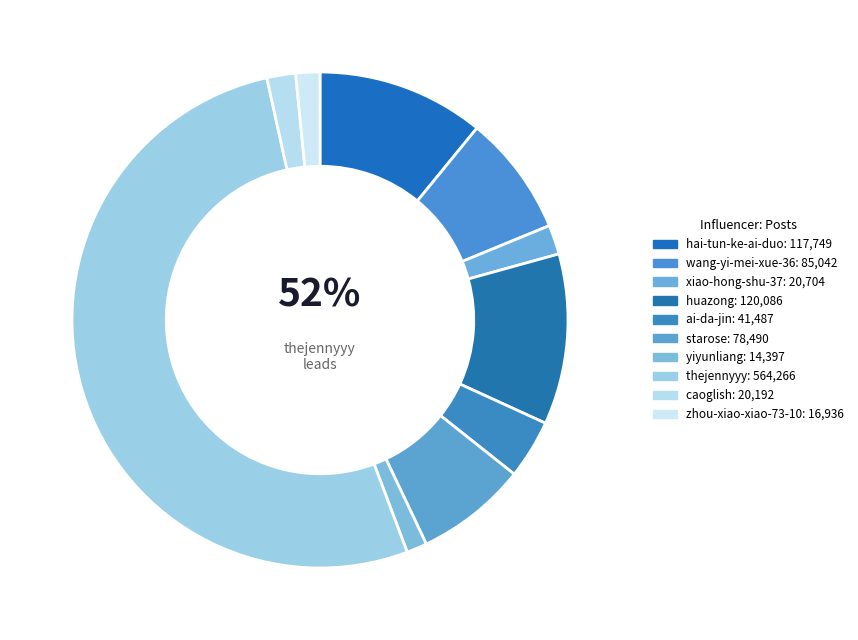

True or false: zhou-xiao-xiao-73-10 accounts for 12% of the total.

False